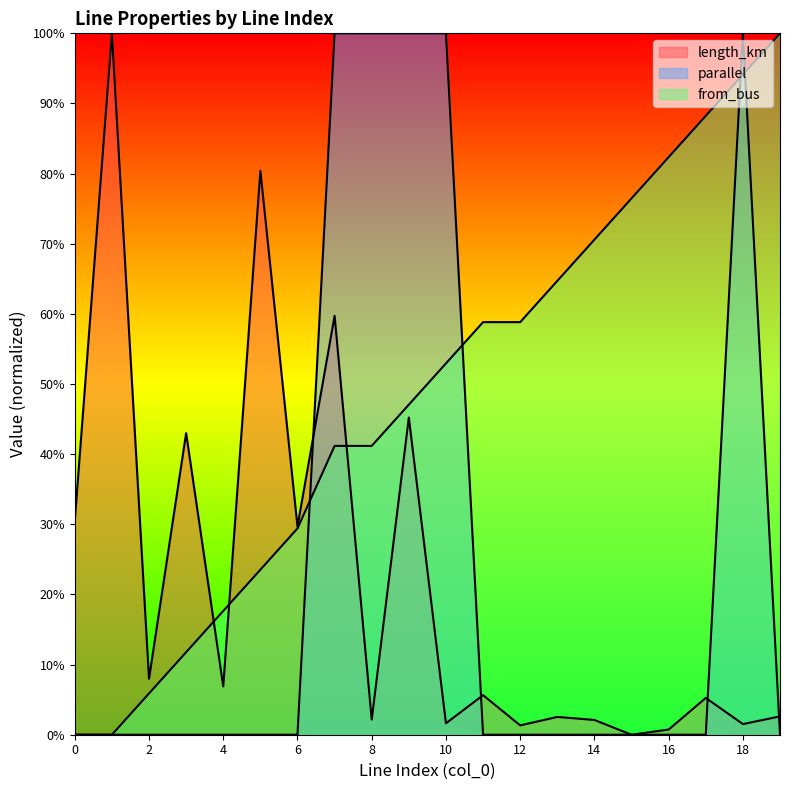

Reading right to left, list all the values displayed in this chart.

length_km: 19=0.0	18=0.0	17=0.1	16=0.0	15=0.0	14=0.0	13=0.0	12=0.0	11=0.1	10=0.0	9=0.5	8=0.0	7=0.6	6=0.3	5=0.8	4=0.1	3=0.4	2=0.1	1=1.0	0=0.3
parallel: 19=0.0	18=1.0	17=0.0	16=0.0	15=0.0	14=0.0	13=0.0	12=0.0	11=0.0	10=1.0	9=1.0	8=1.0	7=1.0	6=0.0	5=0.0	4=0.0	3=0.0	2=0.0	1=0.0	0=0.0
from_bus: 19=1.0	18=0.9	17=0.9	16=0.8	15=0.8	14=0.7	13=0.6	12=0.6	11=0.6	10=0.5	9=0.5	8=0.4	7=0.4	6=0.3	5=0.2	4=0.2	3=0.1	2=0.1	1=0.0	0=0.0